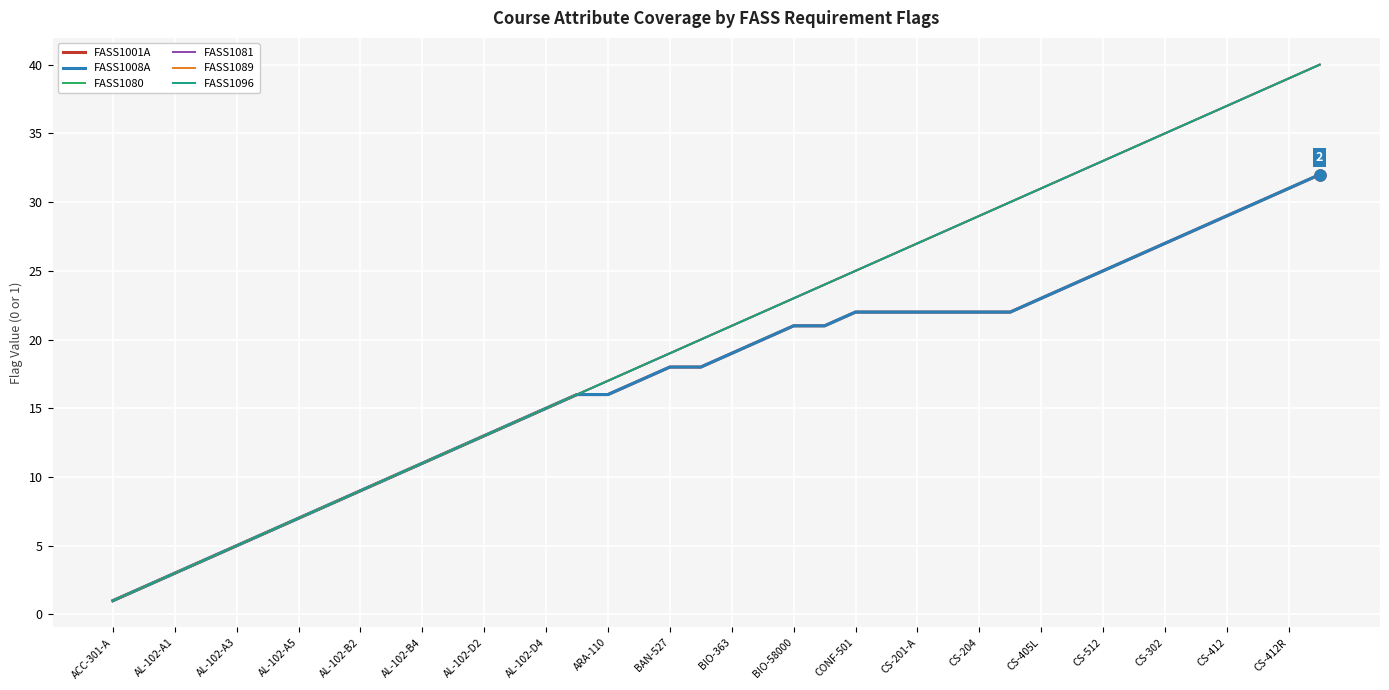

Is this an area chart (filled region under the line)?

No